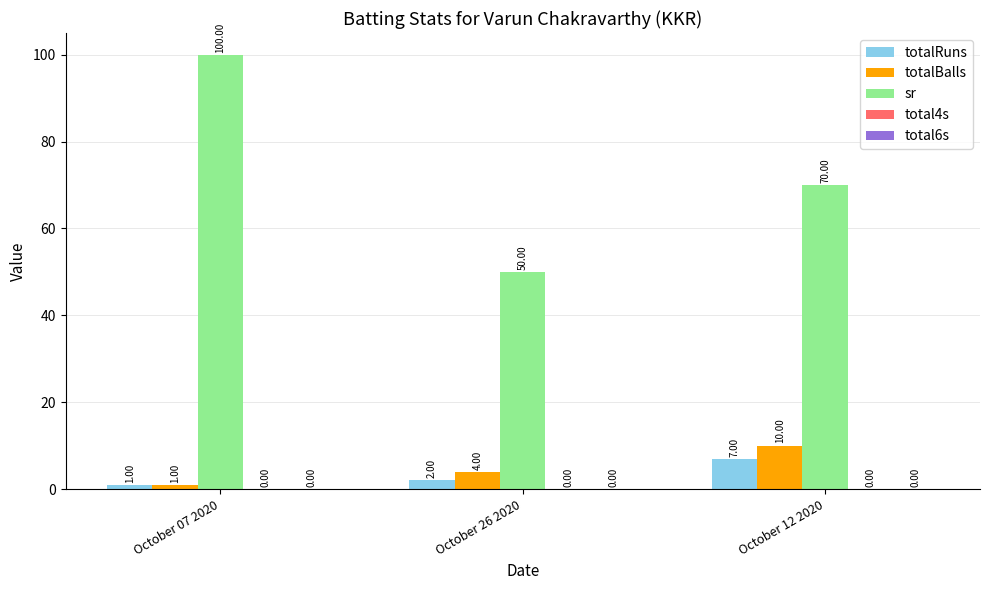

Rank the categories by sr value from highest to lowest.

October 07 2020, October 12 2020, October 26 2020